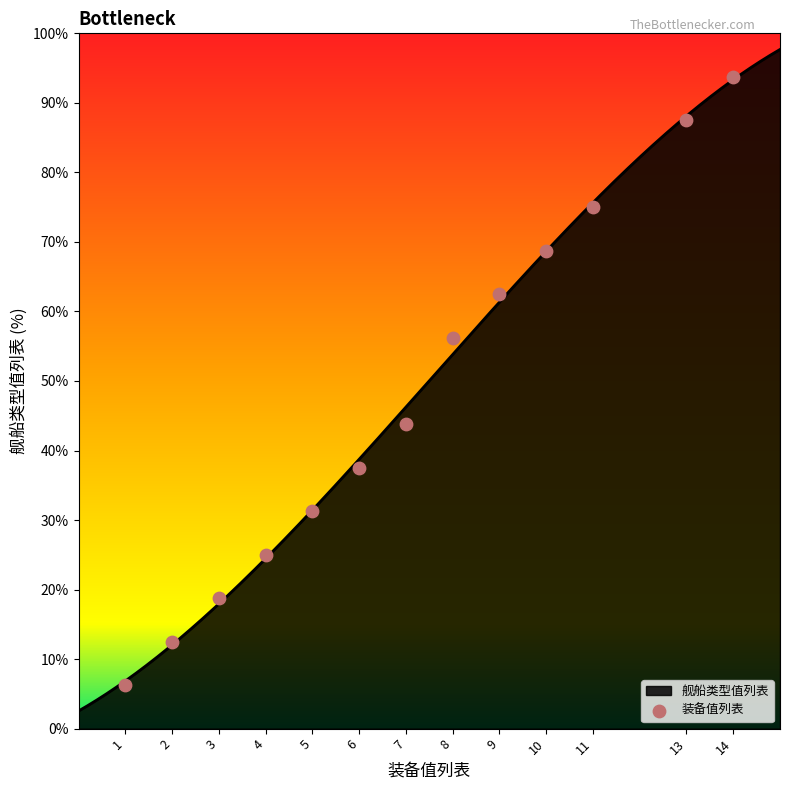

Approximately how many times larger is the value at 11 compared to 14?

0.8